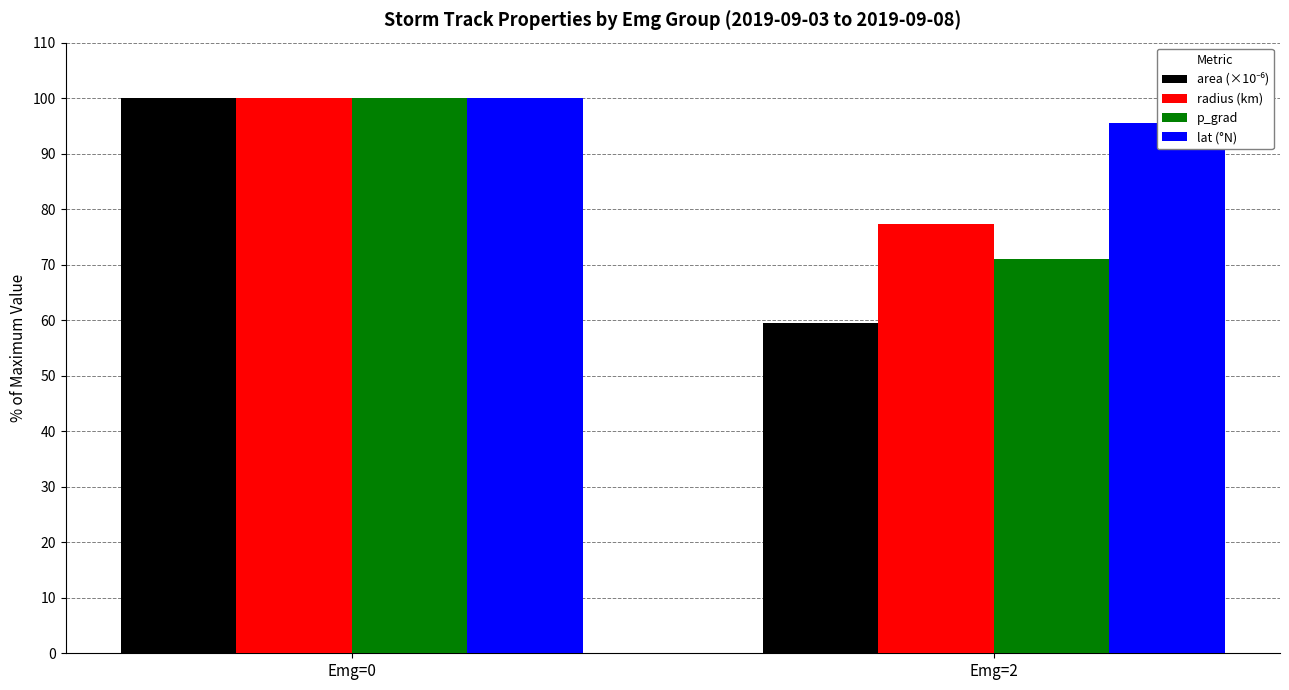

What is the sum of all lat (°N) values?

195.5